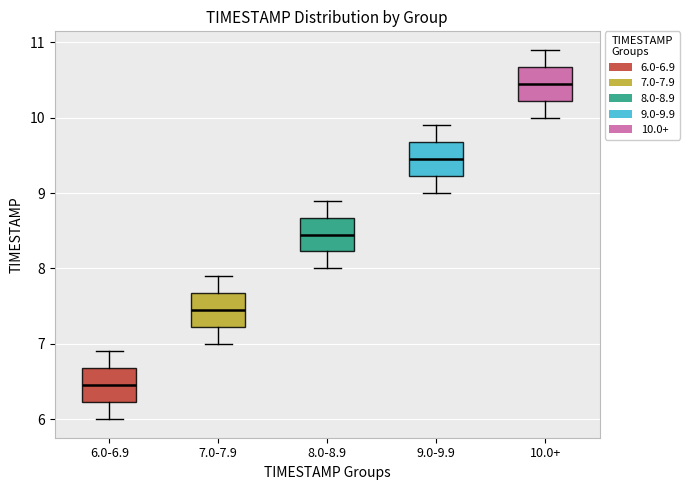

Where is the upper edge of the box for 9.0-9.9 on the y-axis? The values are not printed on the chart, so give them approximately, as read against the axis.

9.7